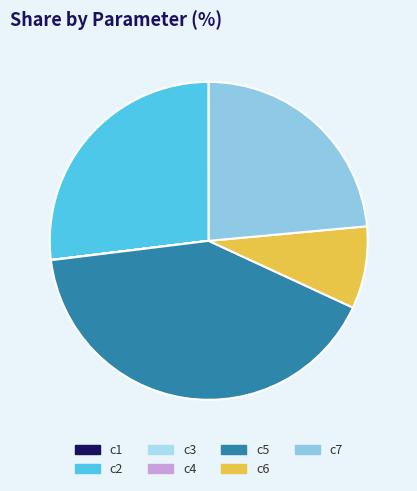

Which has a higher value, c6 or c4?

c6